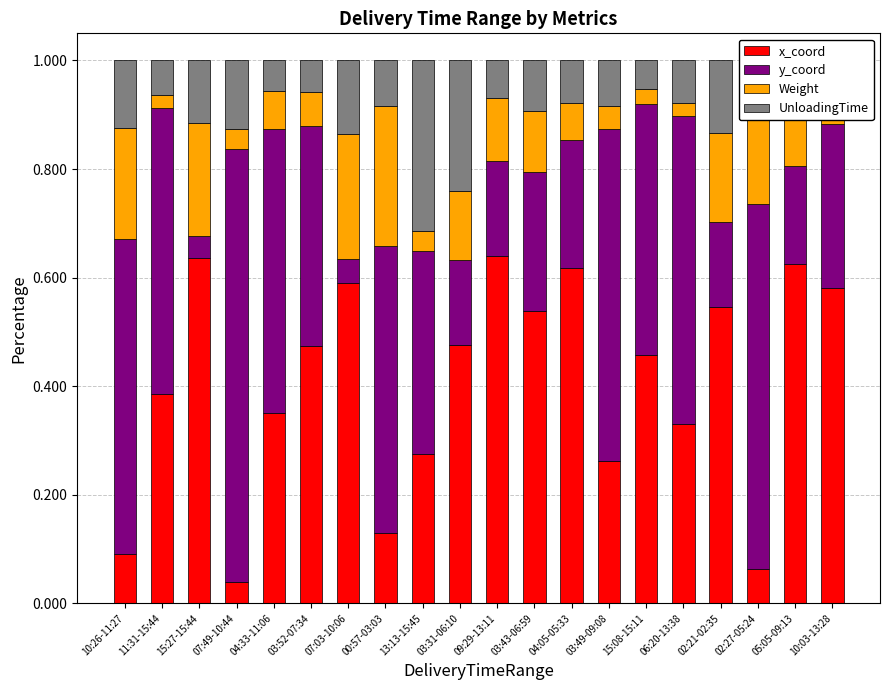

Is it true that x_coord equals 0.3 at 10:03-13:28?

False